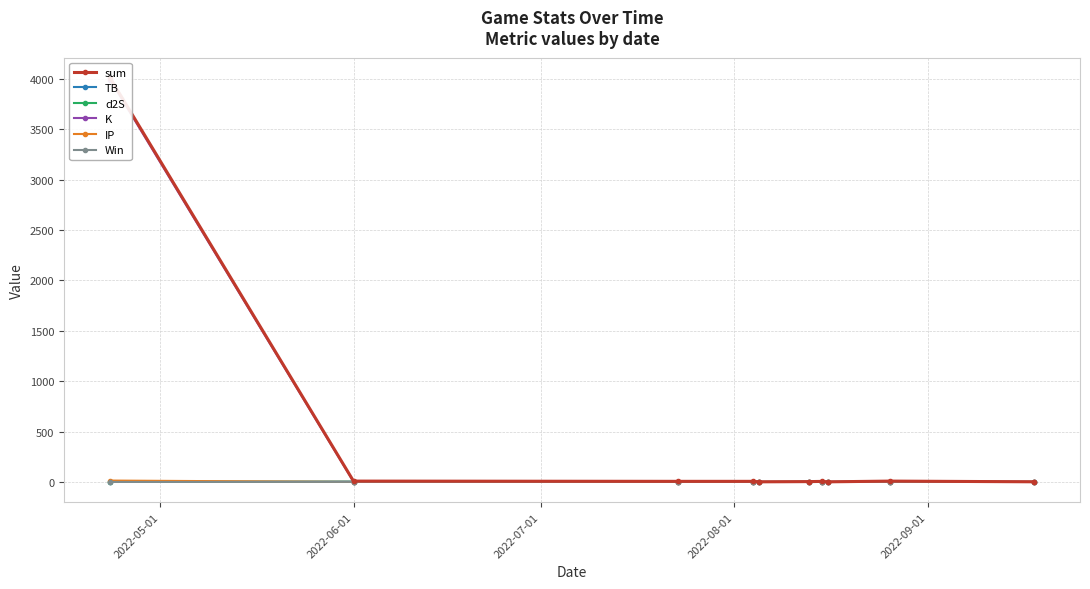

How many lines are shown in the chart?

6